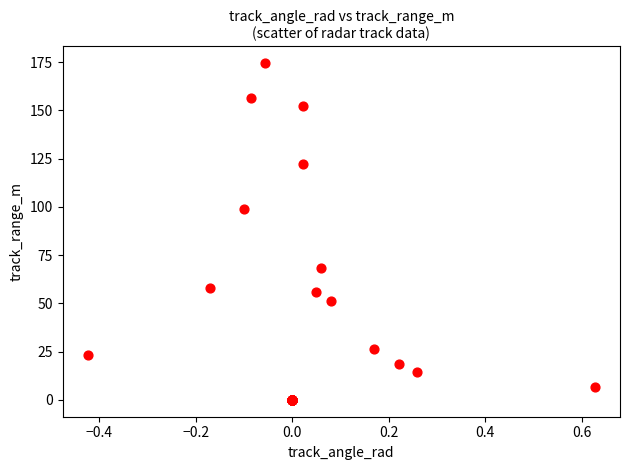

What Y value in the scatter plot is closest to 87?

99.0